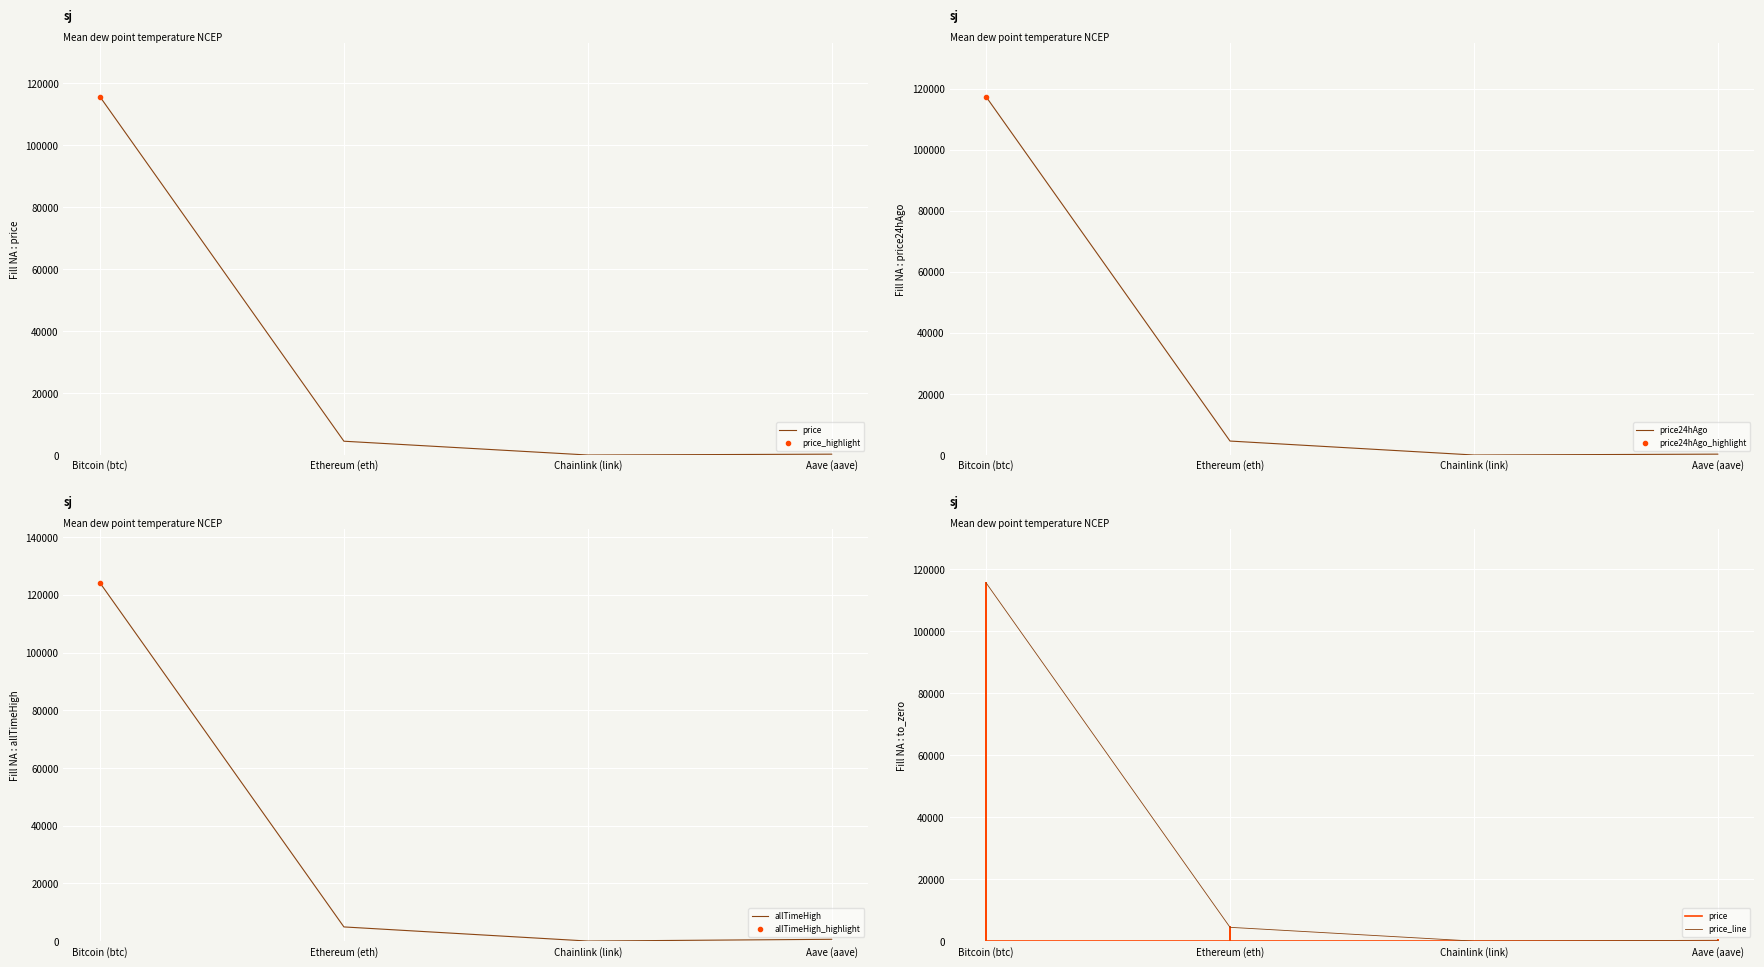

True or false: price has more than 0 interior local peaks.

False